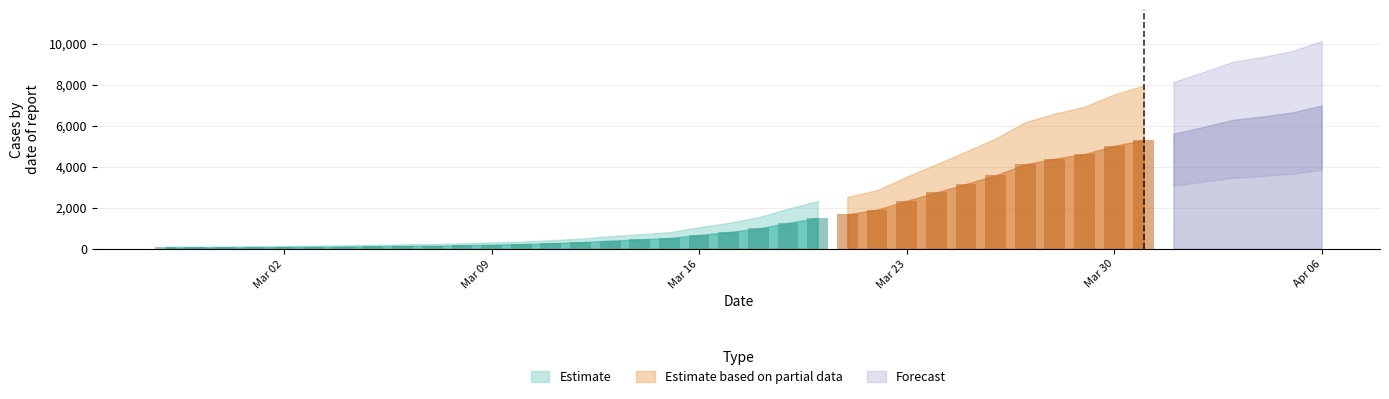

Are the bars grouped side by side (vs. stacked)?

No